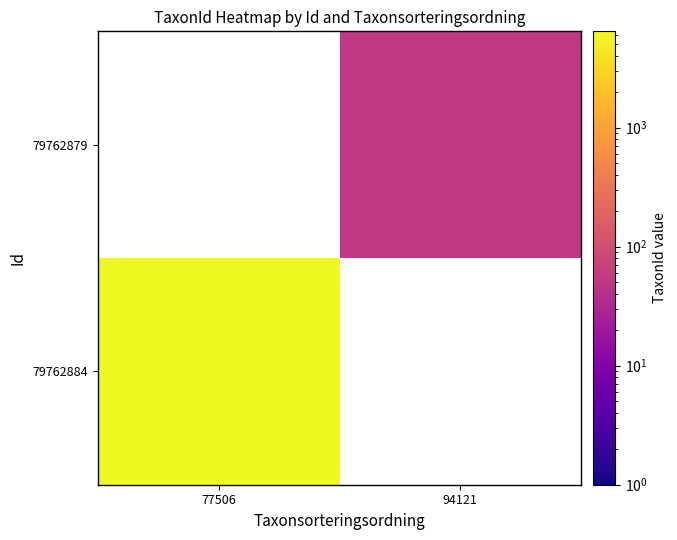

Which category has the highest value across all series?

77506